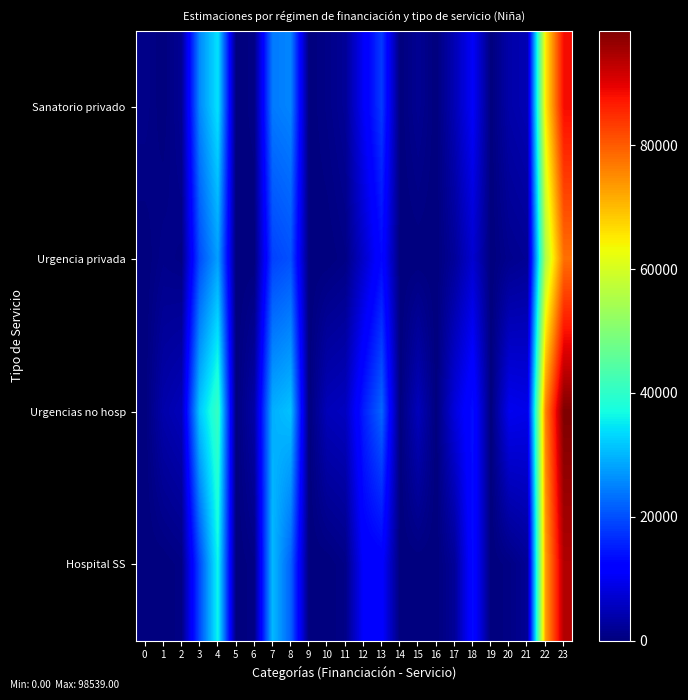

At which category is the sum across all series the highest?

23